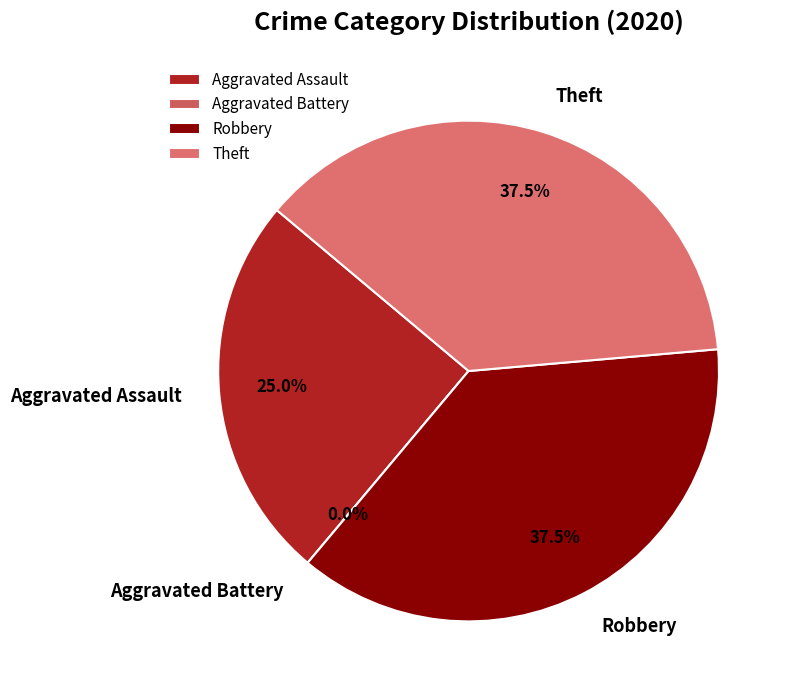

What is the largest slice in the pie chart?

Robbery